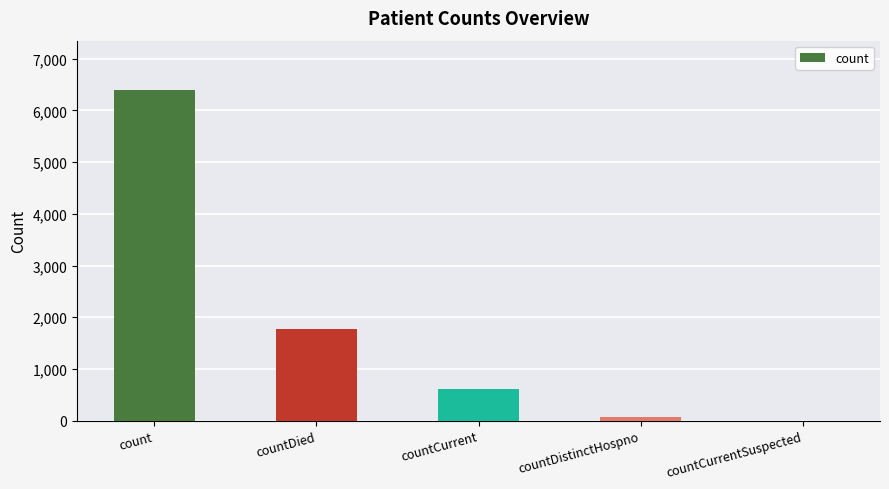

Reading left to right, what are all the values shown in this chart?

count=6390	countDied=1764	countCurrent=619	countDistinctHospno=77	countCurrentSuspected=0